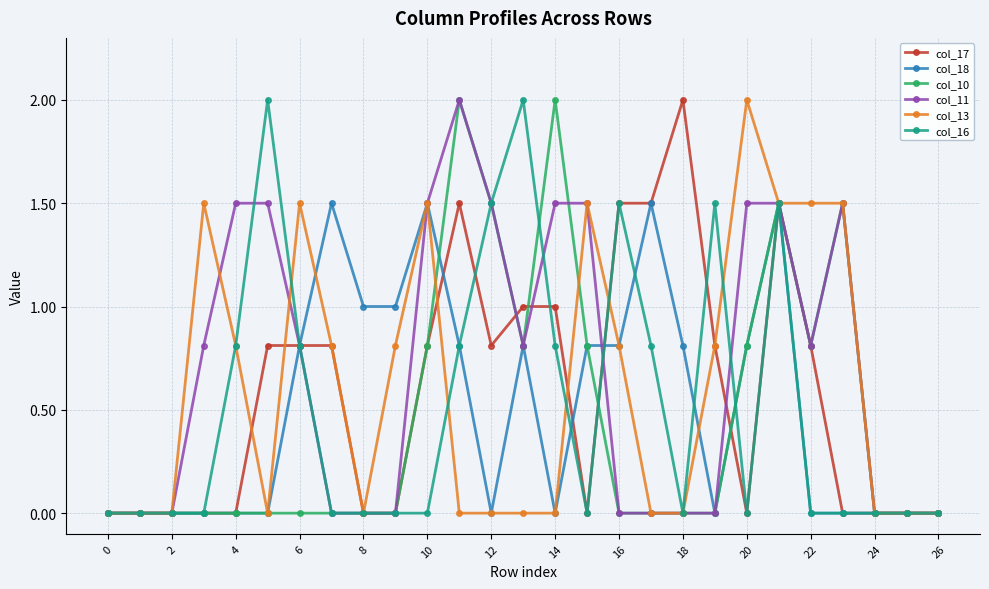

What is the maximum value shown in the chart?

2.0